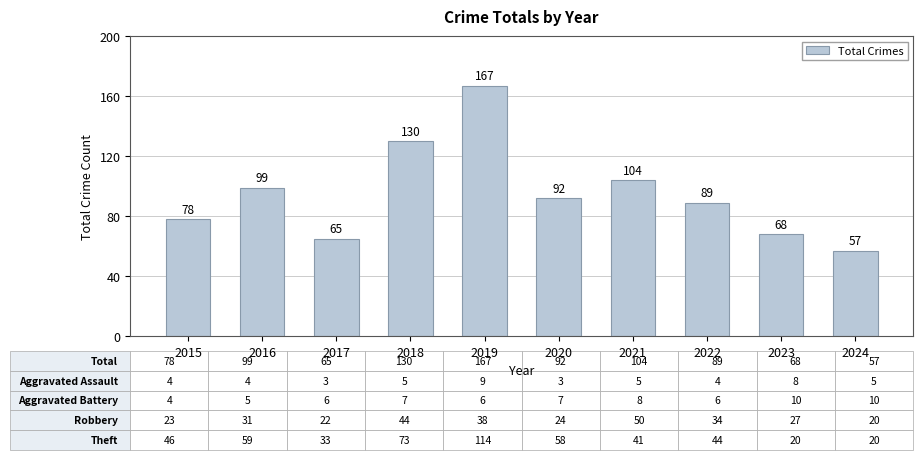

What is the smallest value displayed?

57